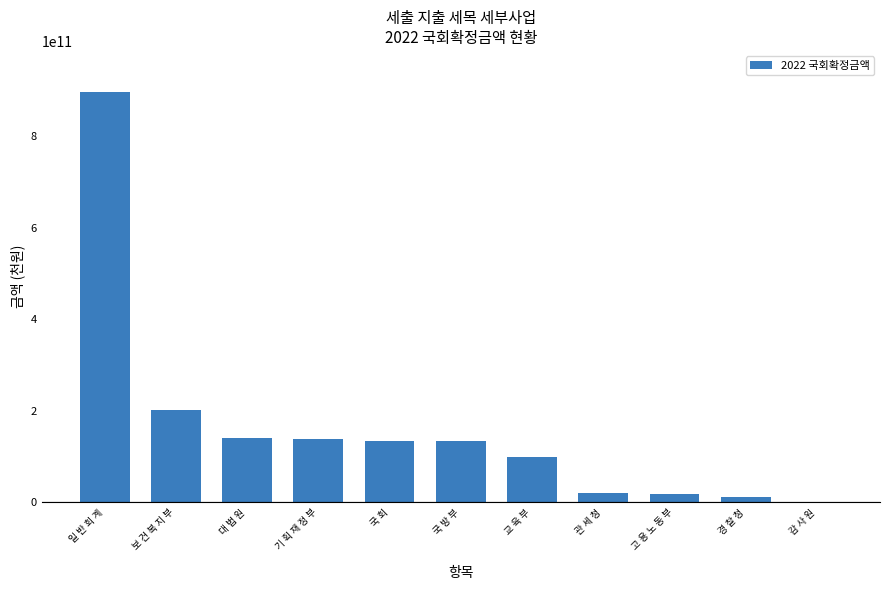

Are the bars grouped side by side (vs. stacked)?

No